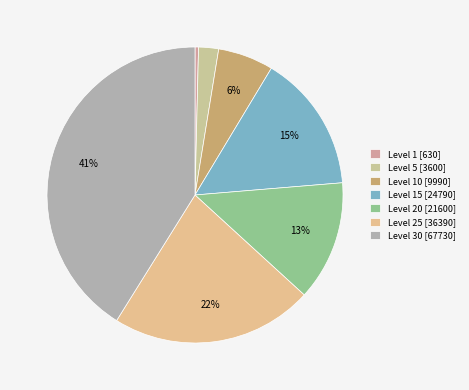

To the nearest percent, what is the difference between the largest and smallest slice percentages?

41%